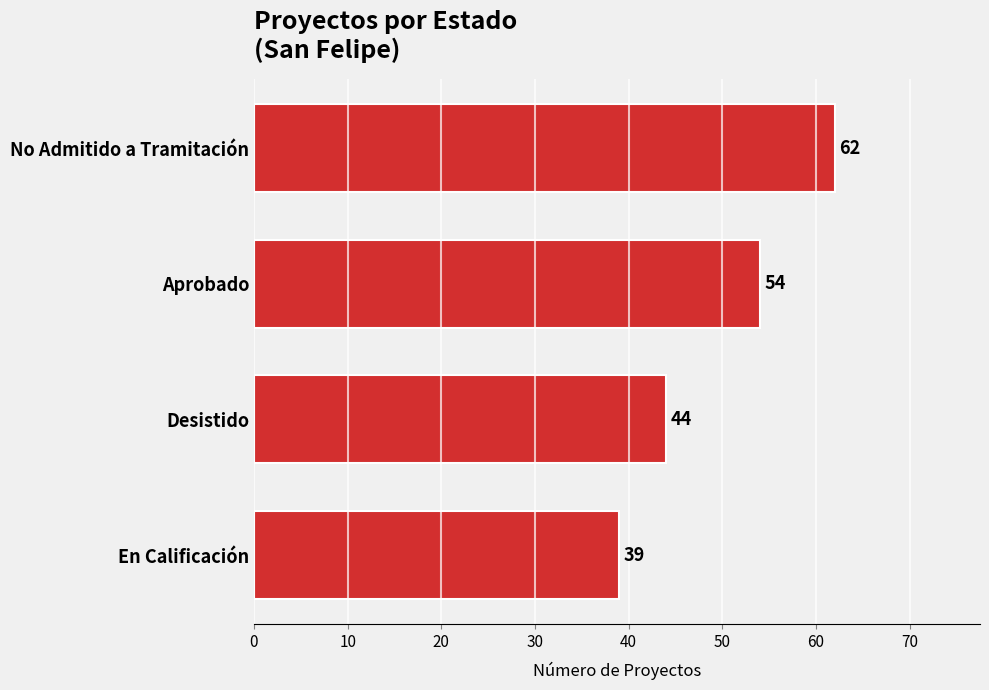

The chart shows a value of 32 at Aprobado. True or false?

False